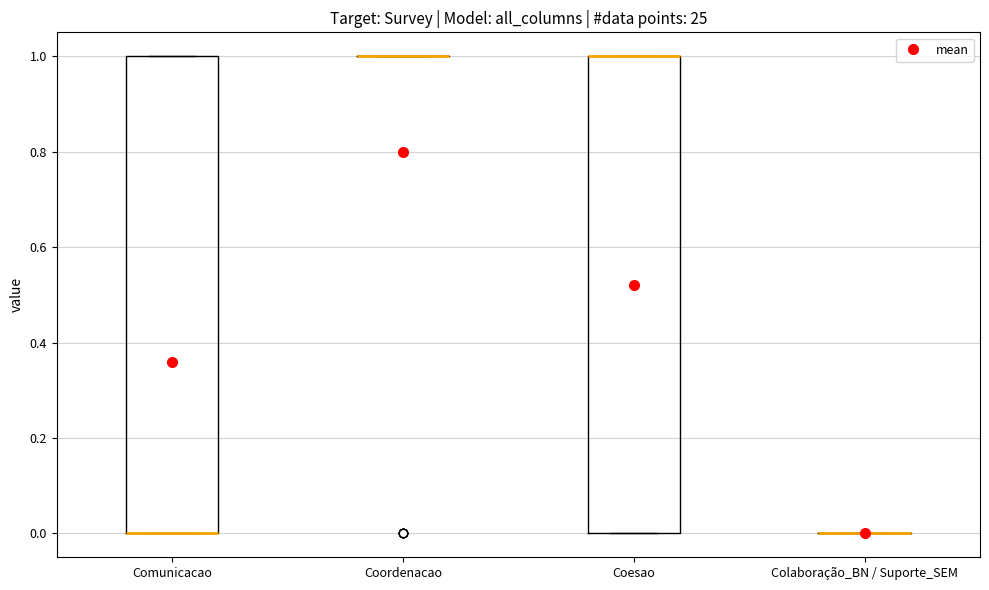

Reading left to right, transcribe this box plot: for each box, give where its median line is, the range the box spans, and where its two whiskers end, as read against the y-axis. The values are not printed on the chart, so give them approximately, as read against the axis.

Comunicacao: median 0 (drawn on the box's lower edge), box 0 to 1, whiskers 0 to 1
Coordenacao: box collapsed to a line at 1, whiskers 1 to 1
Coesao: median 1 (drawn on the box's upper edge), box 0 to 1, whiskers 0 to 1
Colaboração_BN / Suporte_SEM: box collapsed to a line at 0, whiskers 0 to 0